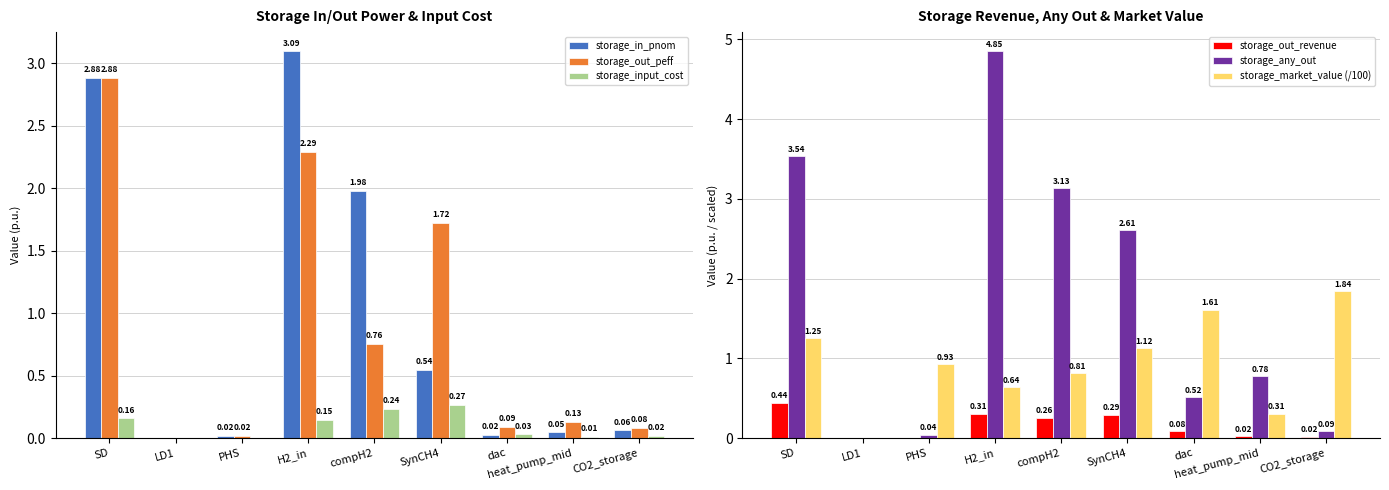

How many series are shown in this chart?

6